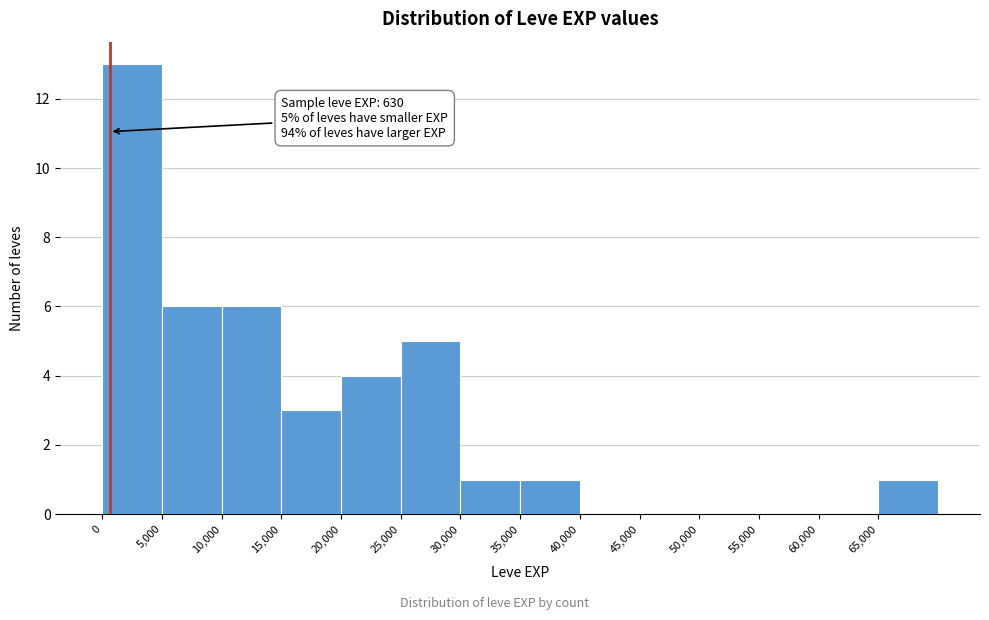

Over which range of the x-axis is the bar tallest?

0 to 5000